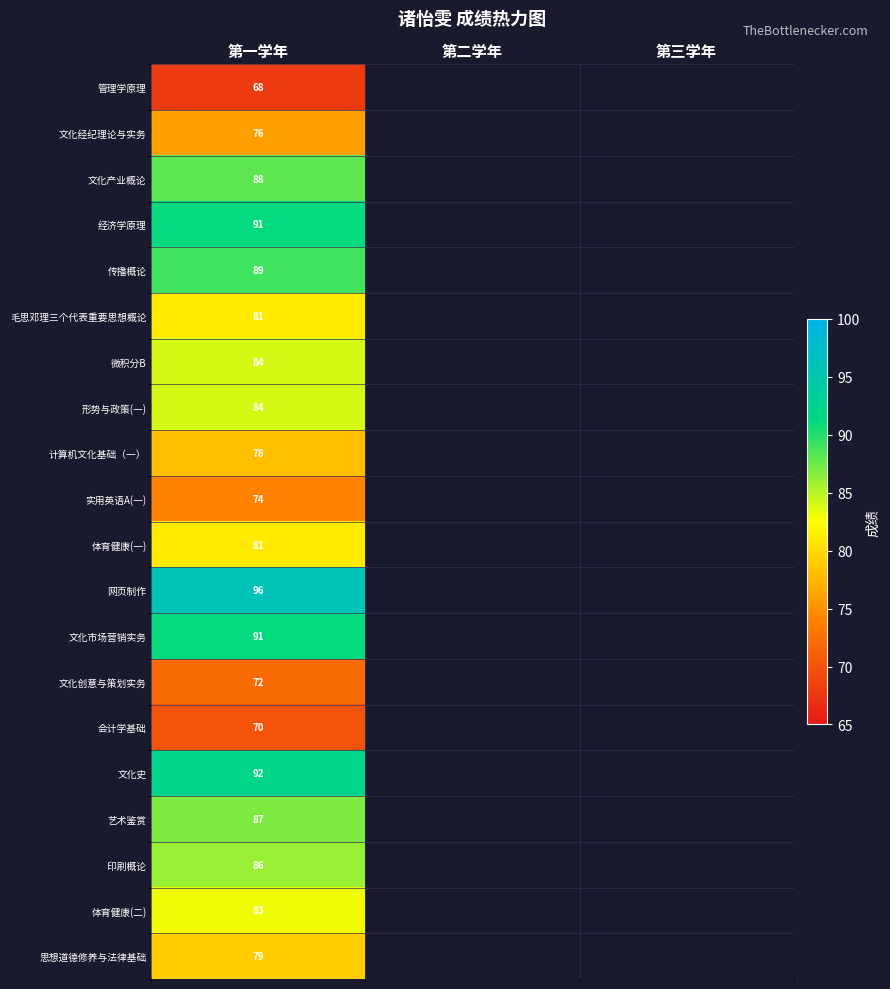

The 经济学原理 series shows 91 at 第一学年. True or false?

True